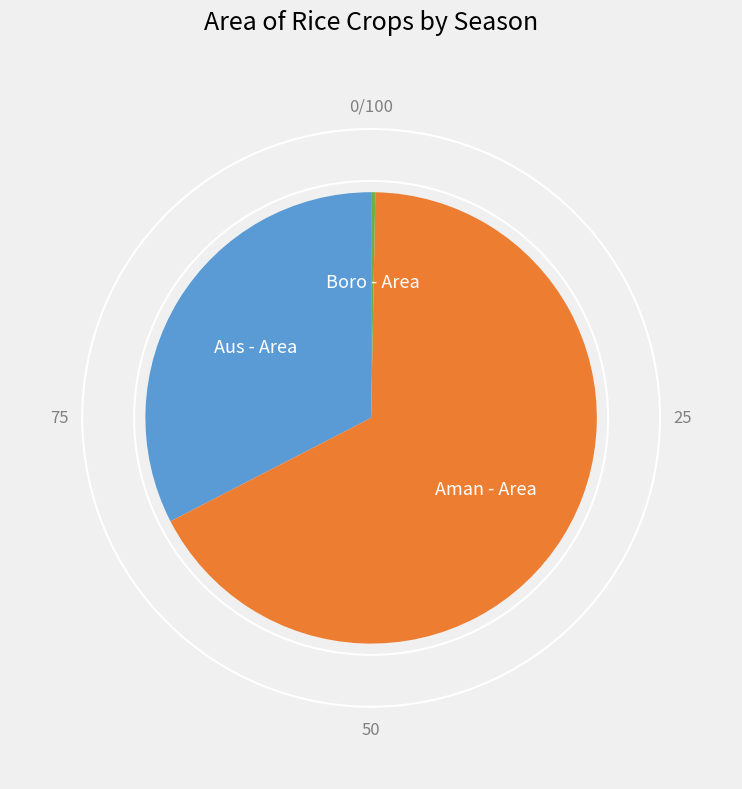

The Aman - Area slice represents 67% of the pie. True or false?

True